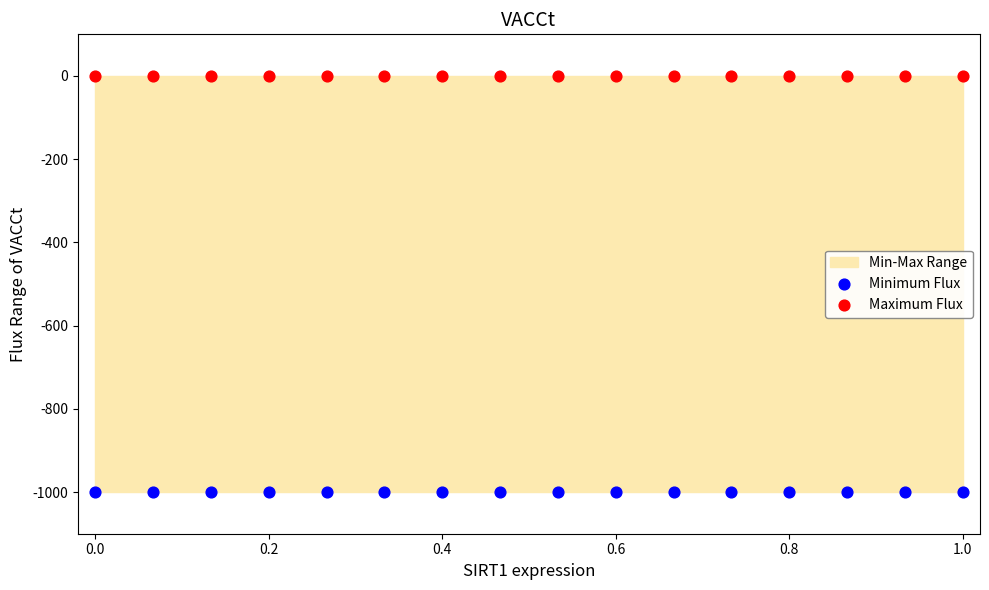

Which series contains the lowest Y value?

Minimum Flux